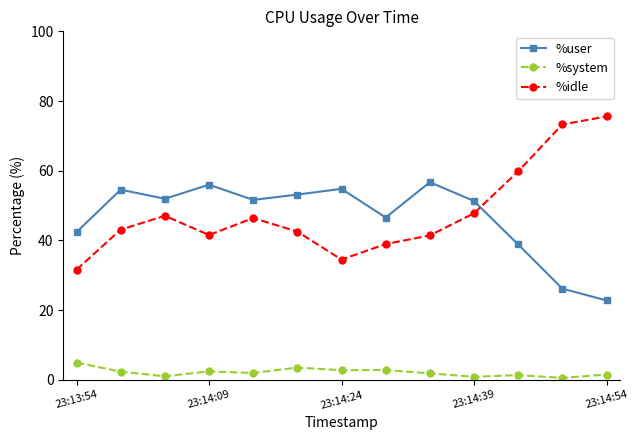

What is the greatest value displayed?

75.6